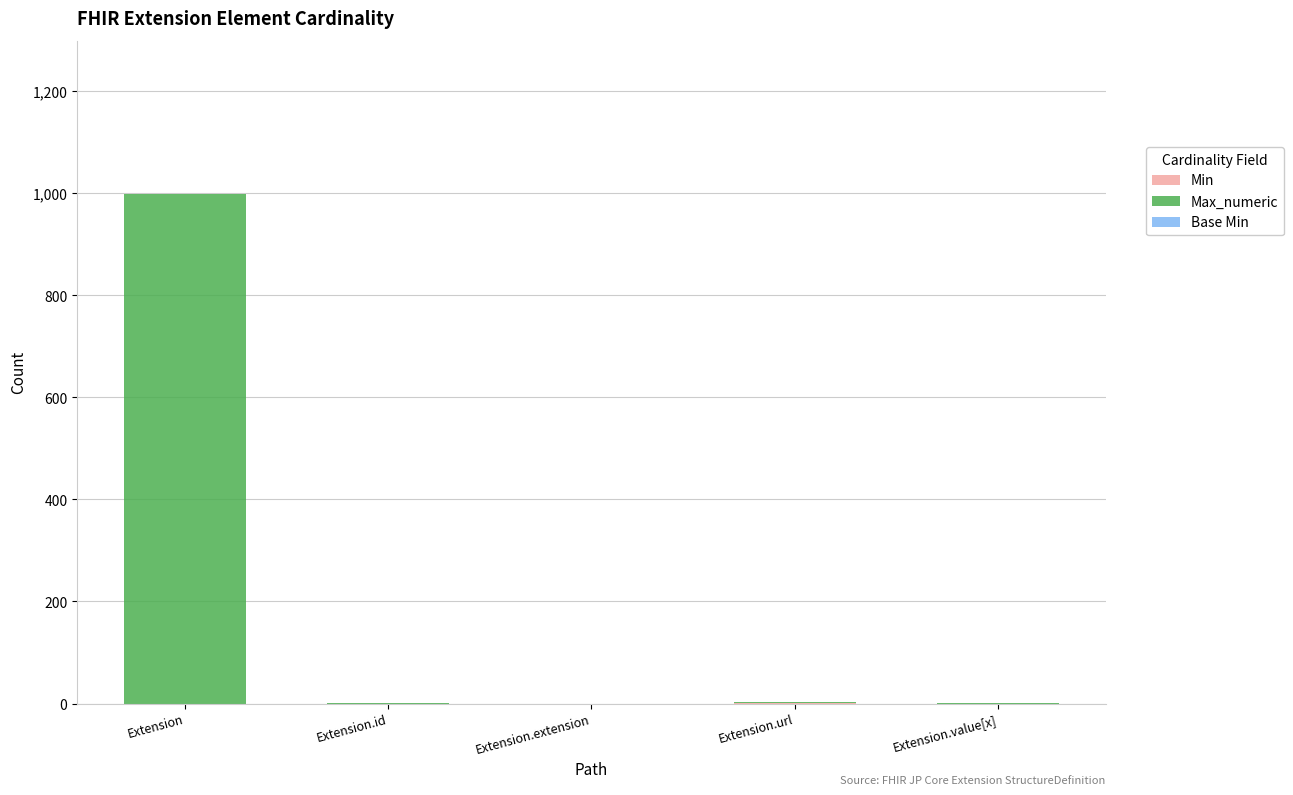

What is the total value across all series at Extension?

999